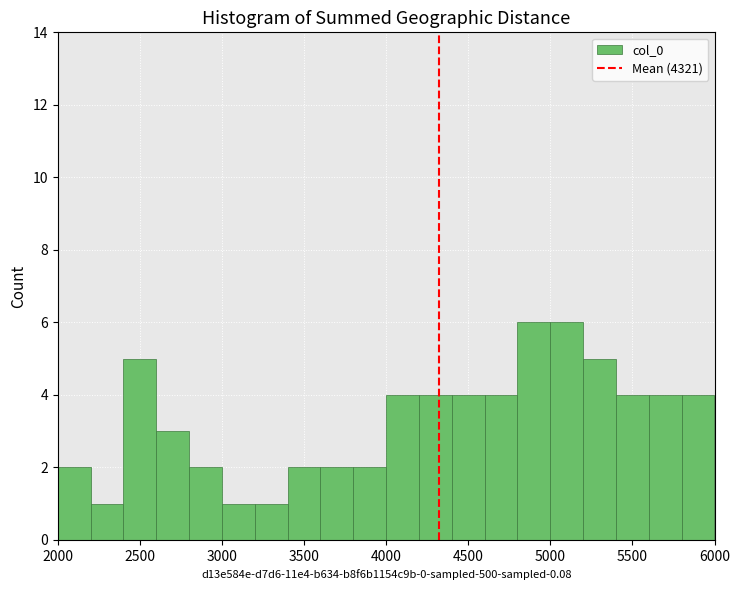

How tall is the bar that spans 5800 to 6000 on the x-axis? The values are not printed on the chart, so give them approximately, as read against the axis.

4